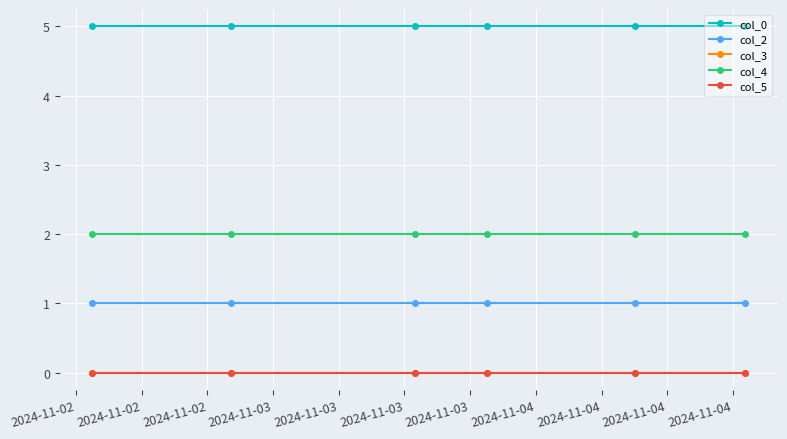

Reading left to right, extract all data points from this chart.

col_0: 5	5	5	5	5	5
col_2: 1	1	1	1	1	1
col_3: 0	0	0	0	0	0
col_4: 2	2	2	2	2	2
col_5: 0	0	0	0	0	0